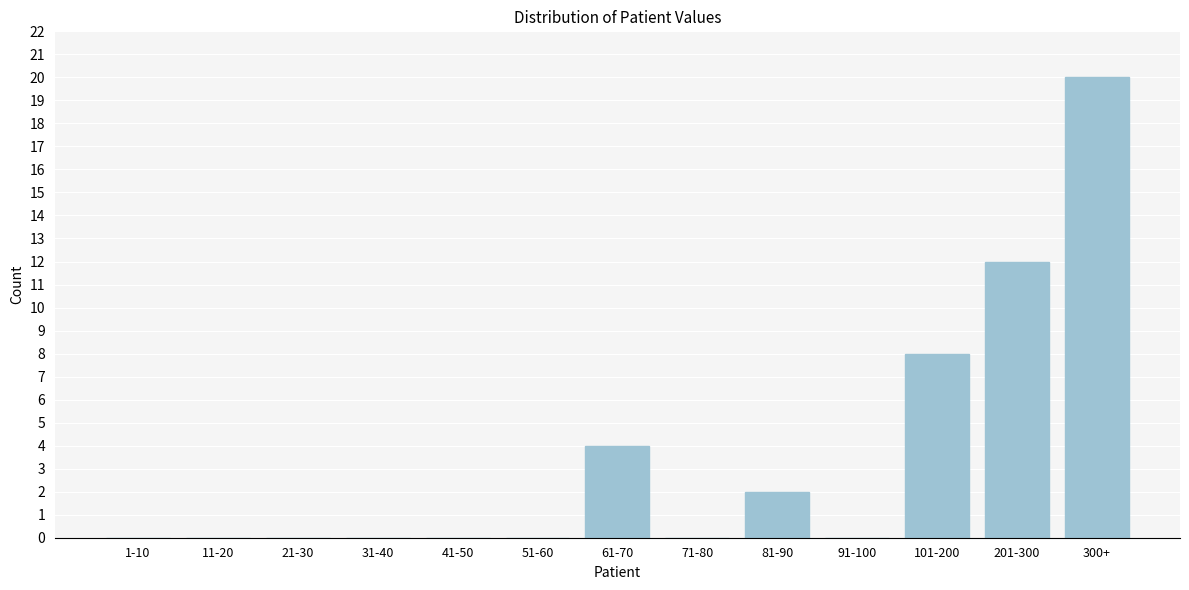

Reading right to left, what are all the values shown in this chart?

300+=20	201-300=12	101-200=8	91-100=0	81-90=2	71-80=0	61-70=4	51-60=0	41-50=0	31-40=0	21-30=0	11-20=0	1-10=0